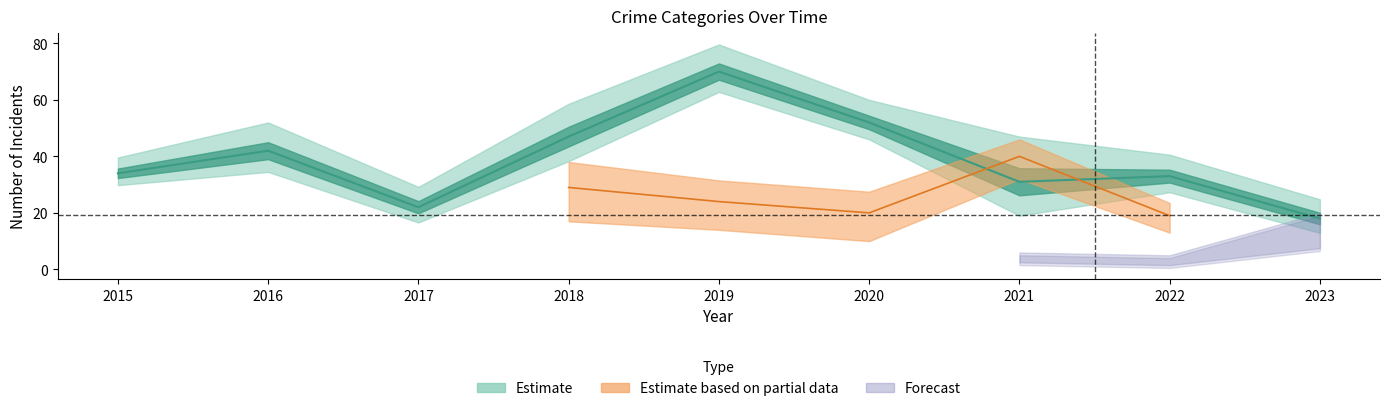

Count the number of categories in the chart.

9